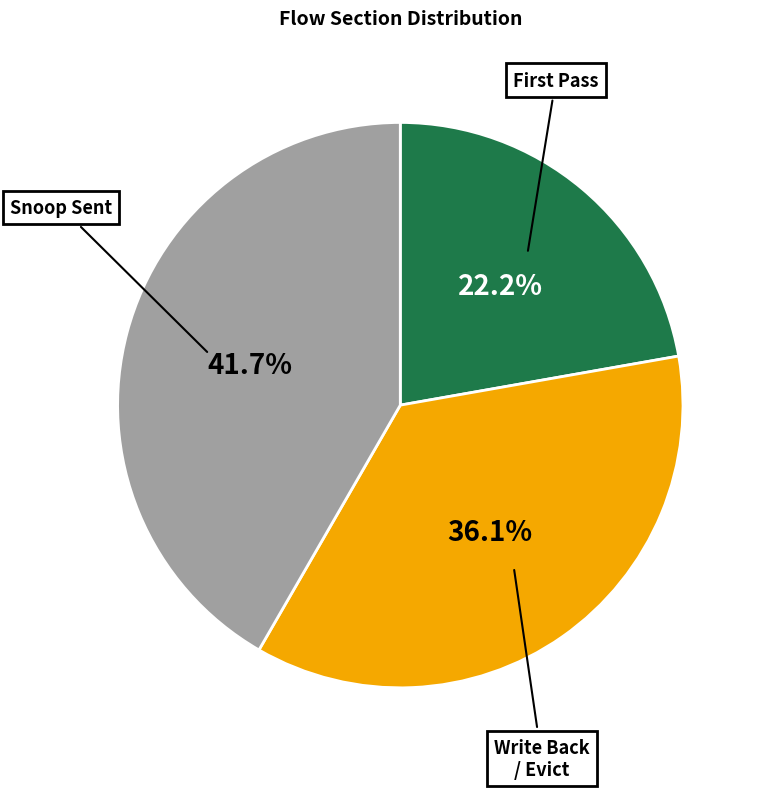

Which has a higher value, Write Back / Evict or Snoop Sent?

Snoop Sent